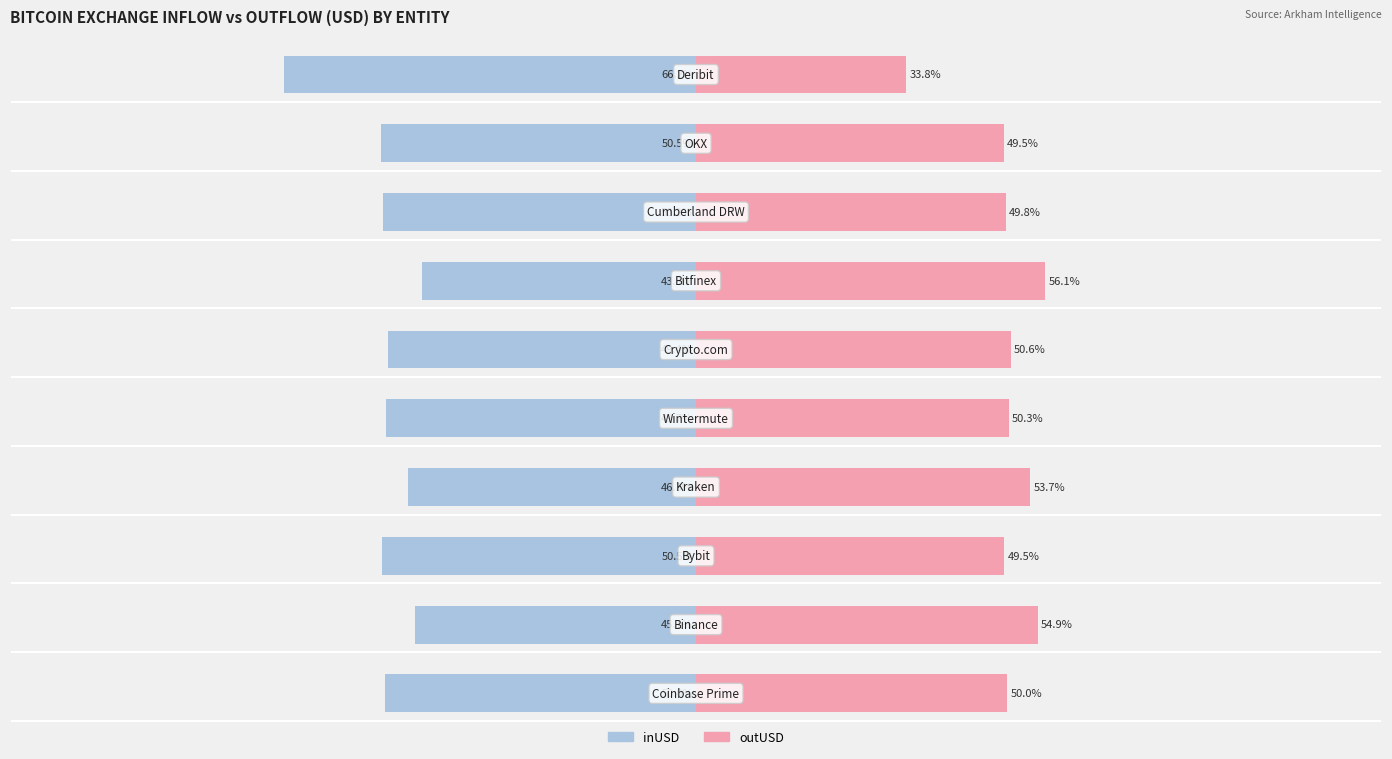

Is the value of inUSD at 2 greater than the value of outUSD at 7?

No